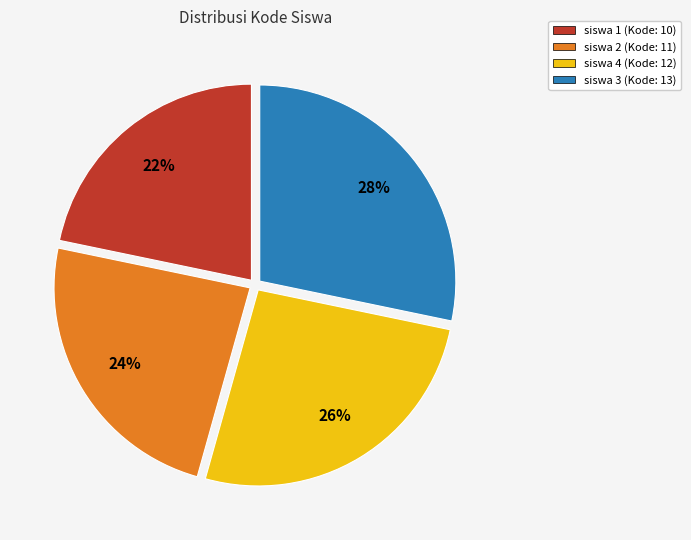

How many segments does this pie chart have?

4